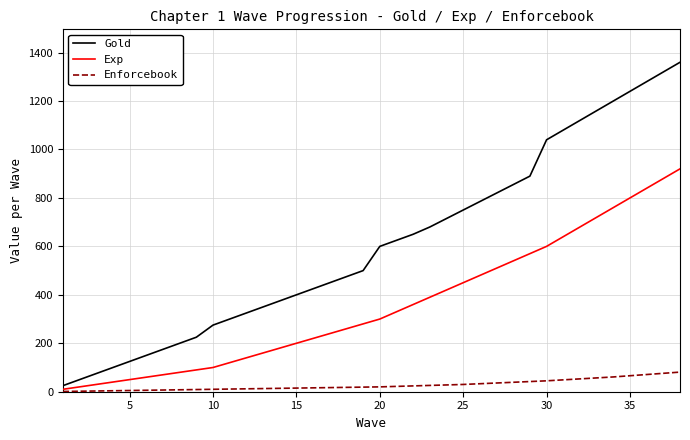

What is the greatest value displayed?

1360